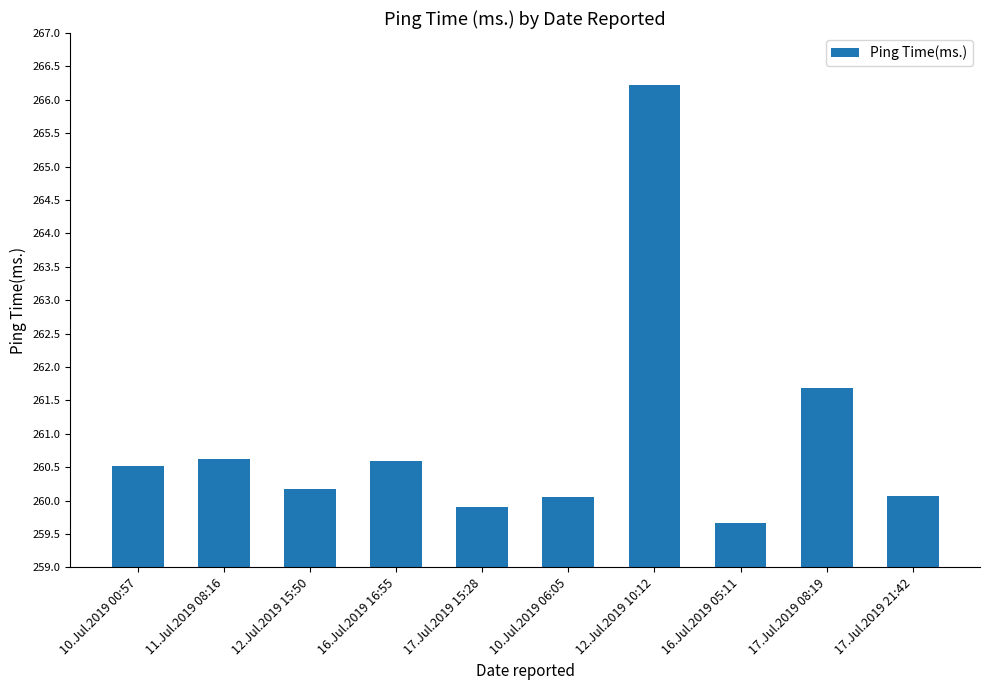

Reading right to left, what are all the values shown in this chart?

260.1	261.7	259.7	266.2	260.1	259.9	260.6	260.2	260.6	260.5